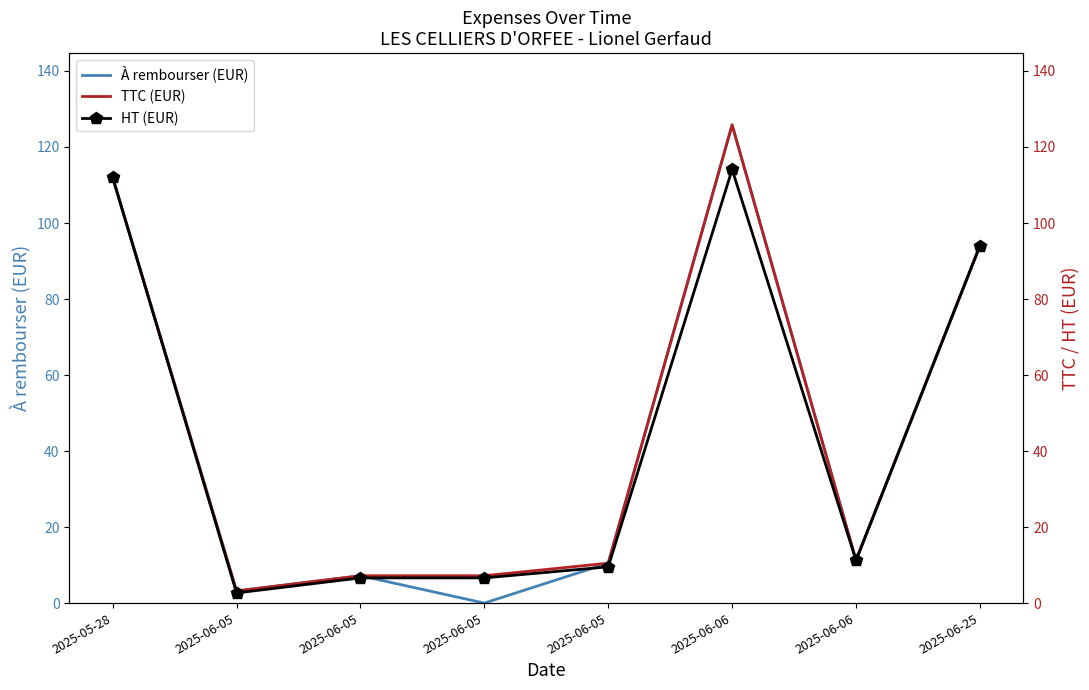

What are all the series names shown in the legend?

À rembourser (EUR), TTC (EUR), HT (EUR)